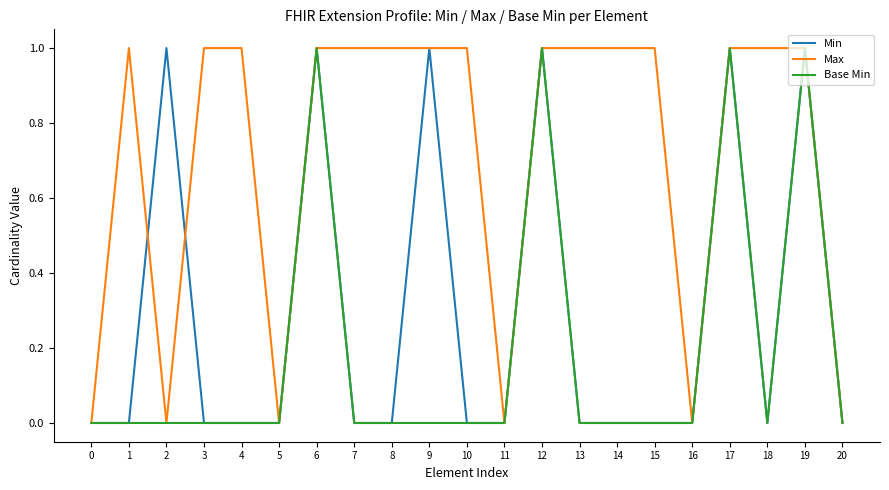

Rank the series by their average value, from lowest to highest.

Base Min, Min, Max